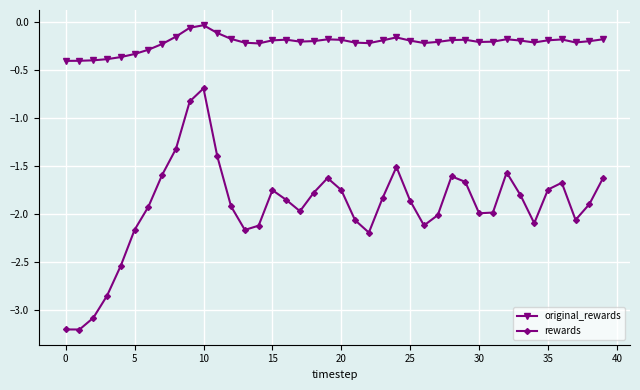

List the series in order of their overall mean, lowest first.

rewards, original_rewards